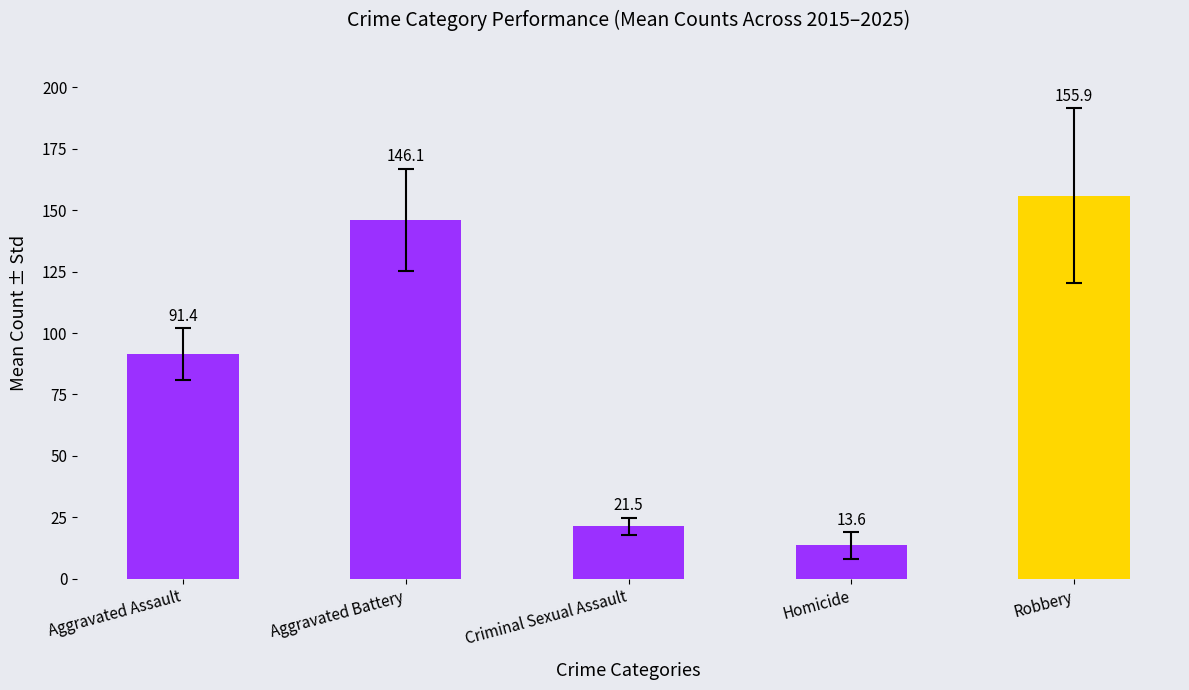

Which series has the largest range (max minus min)?

Robbery